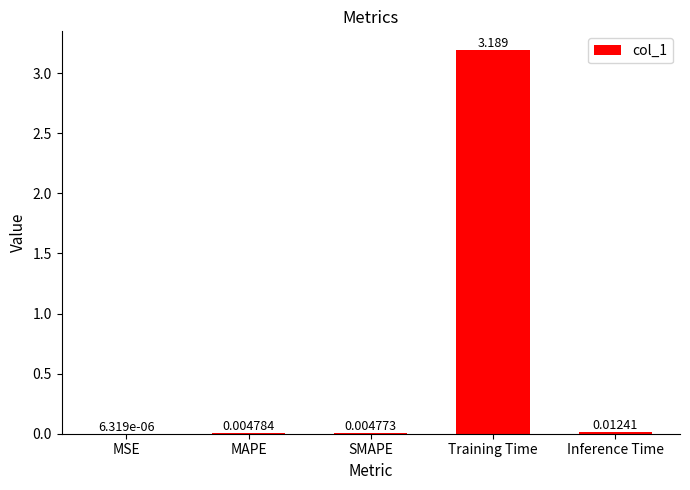

Which has a higher value, Training Time or MAPE?

Training Time